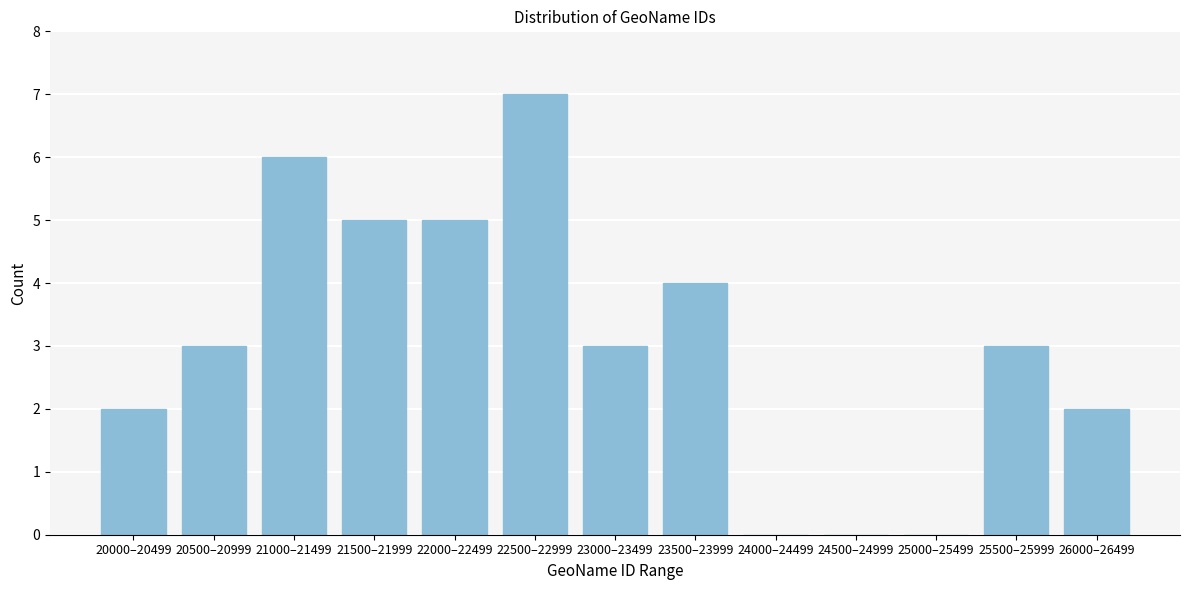

Reading right to left, list all the values displayed in this chart.

26000–26499=2	25500–25999=3	25000–25499=0	24500–24999=0	24000–24499=0	23500–23999=4	23000–23499=3	22500–22999=7	22000–22499=5	21500–21999=5	21000–21499=6	20500–20999=3	20000–20499=2